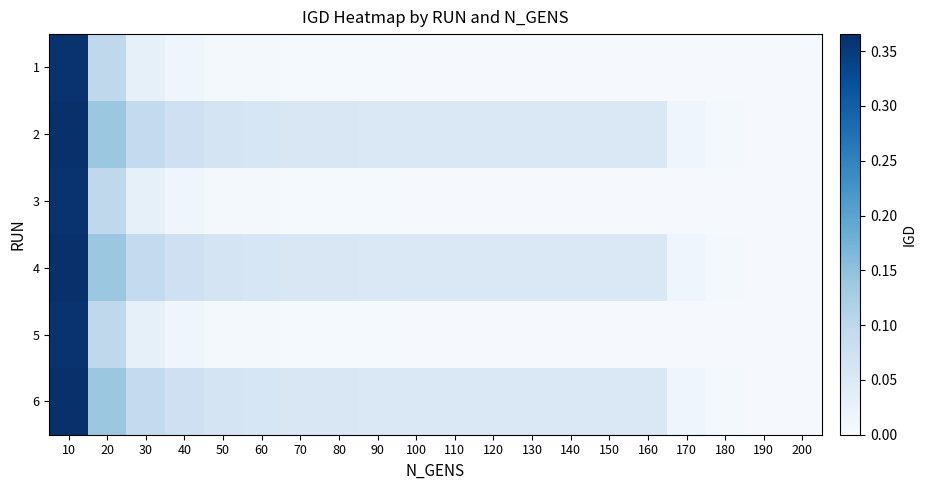

Count the number of data series in this chart.

6